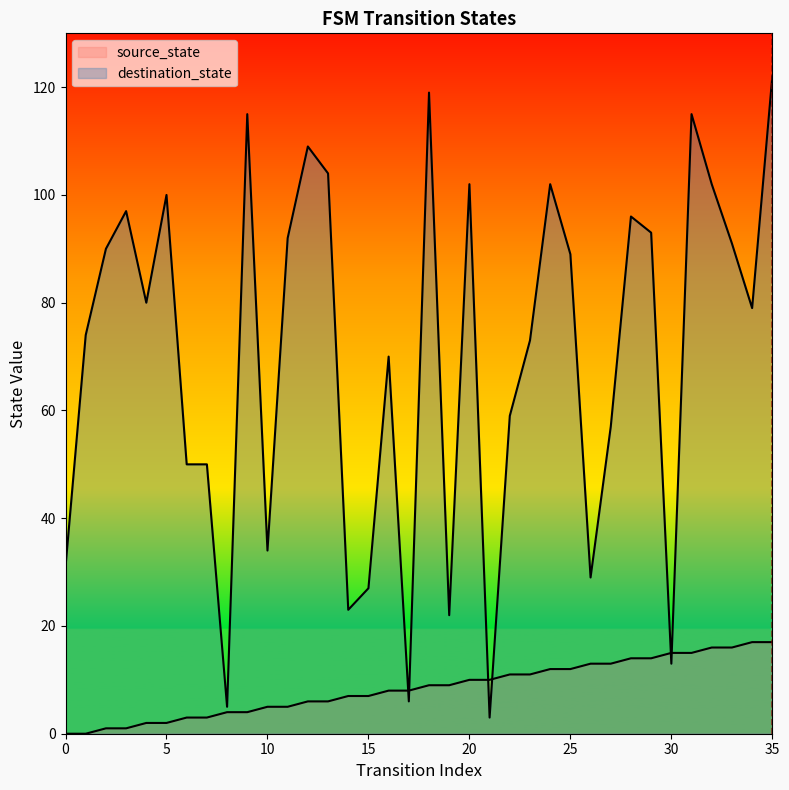

Is the value of source_state at 23 greater than the value of destination_state at 33?

No